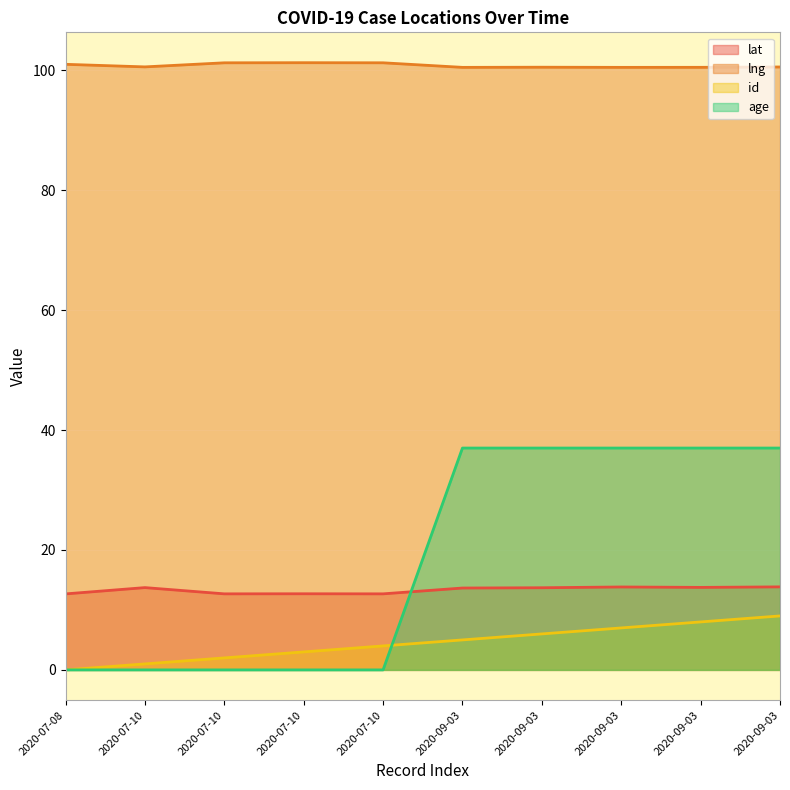

What is the difference between the second highest and second lowest values in the lng series?

0.8